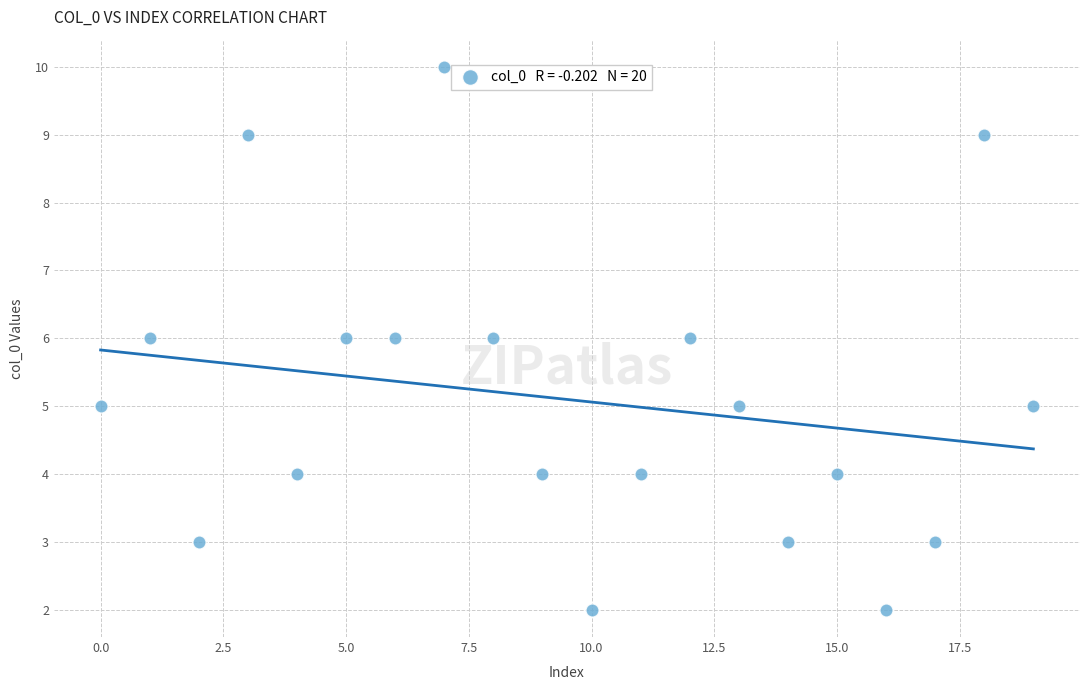

What is the range of Y values (max minus min)?

8